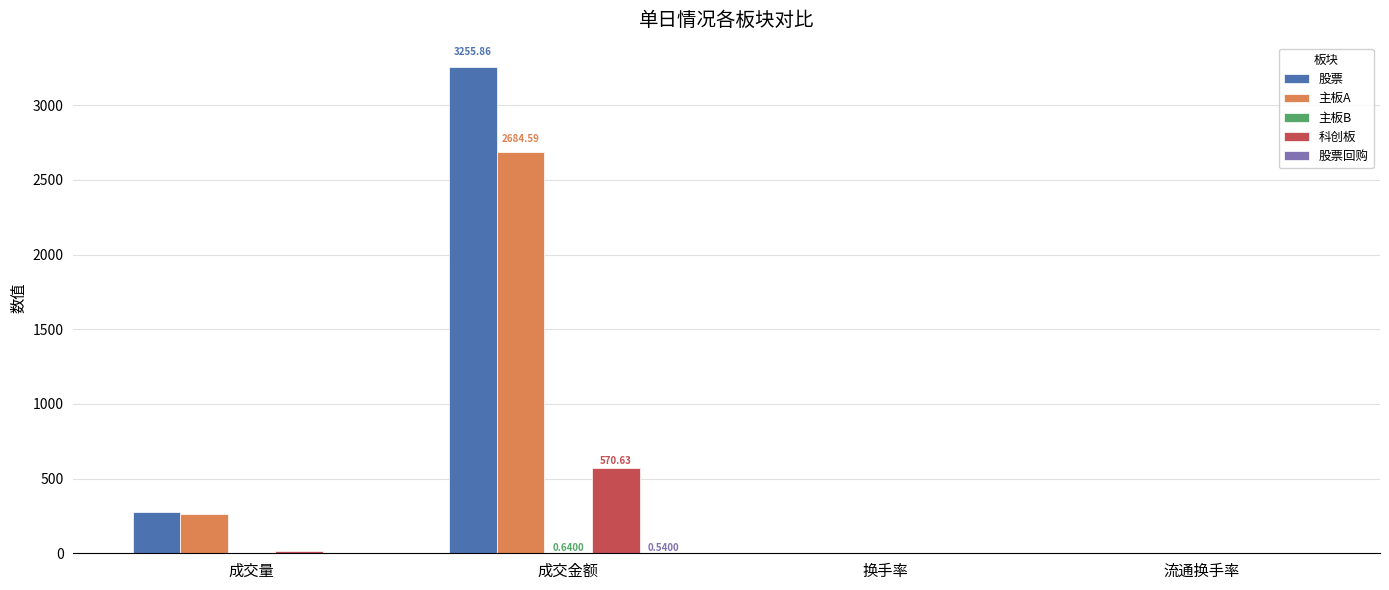

At which category is the sum across all series the highest?

成交金额